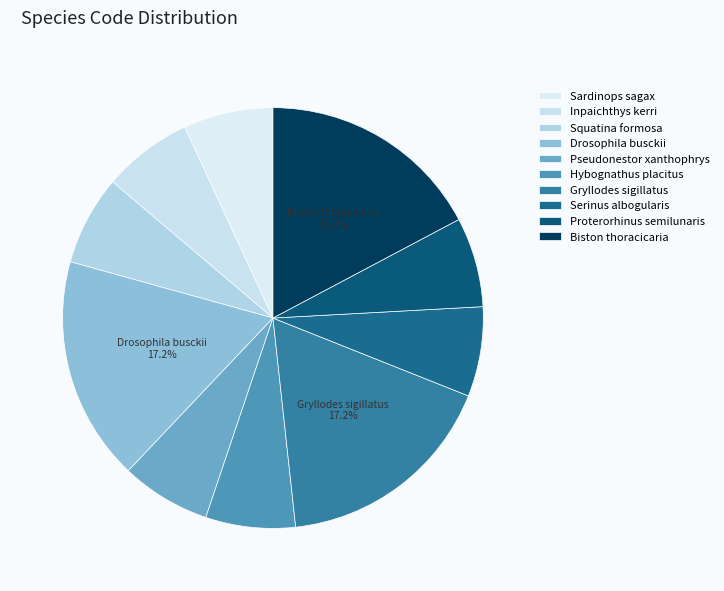

Which category has the biggest portion of the pie?

Drosophila busckii